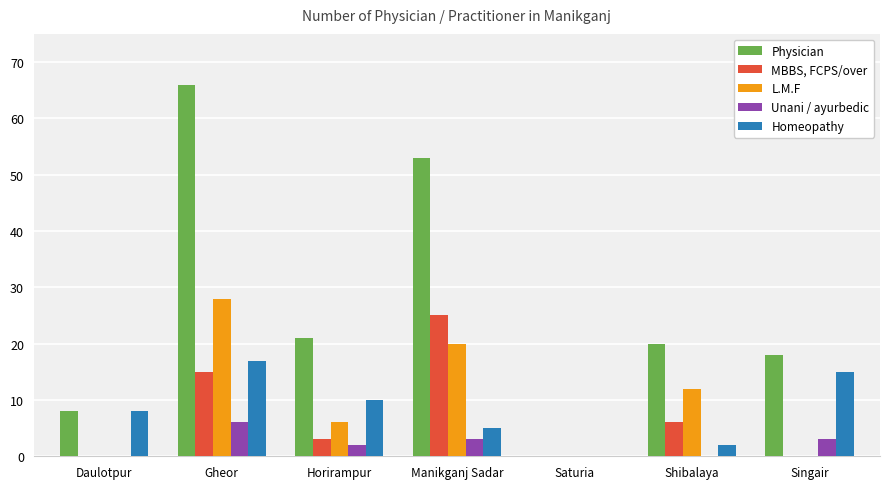

Is it true that L.M.F equals 0 at Daulotpur?

True